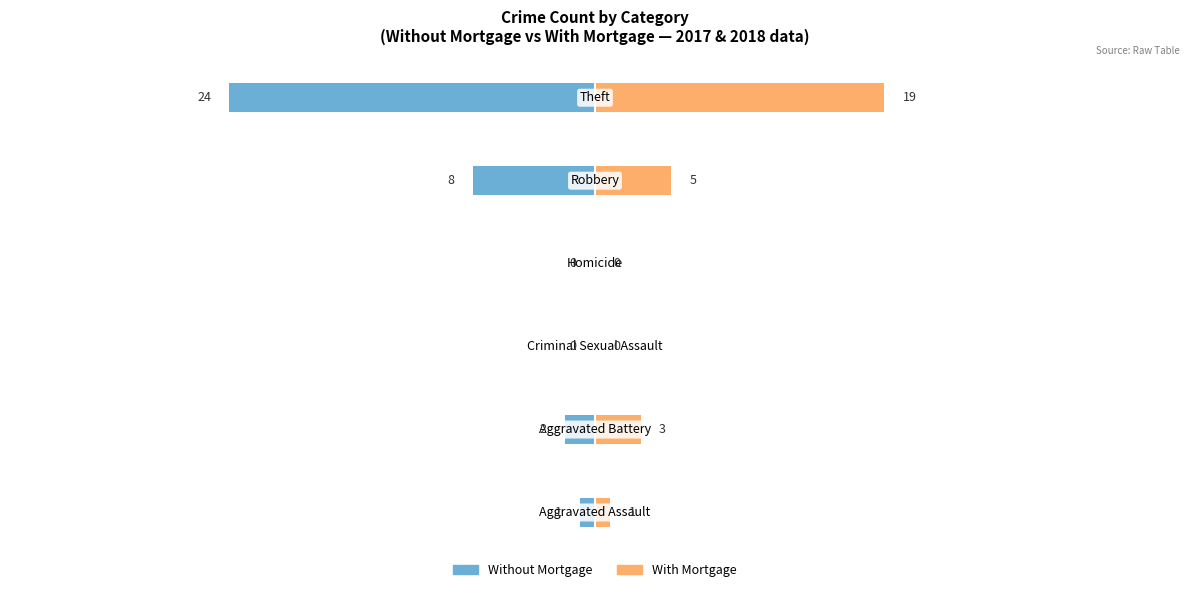

Reading left to right, transcribe all the data shown in this chart.

Without Mortgage: 0=-1	1=-2	2=0	3=0	4=-8	5=-24
With Mortgage: 0=1	1=3	2=0	3=0	4=5	5=19